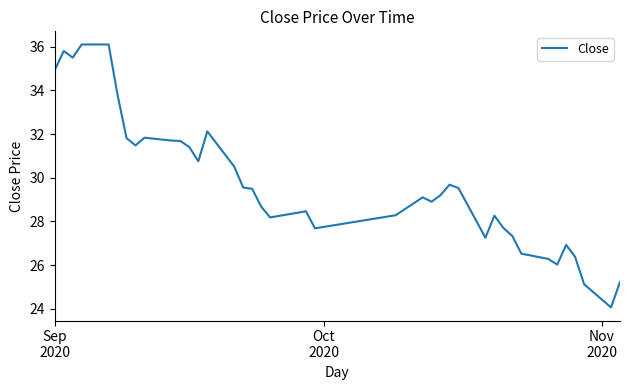

Does the chart display data point markers on the line(s)?

No